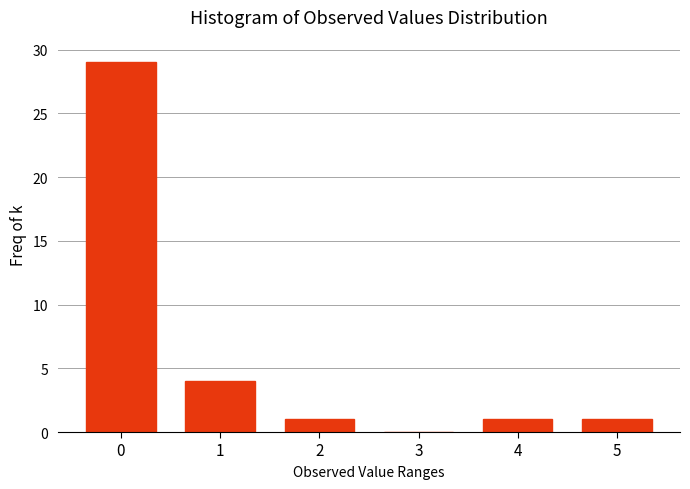

Reading left to right, list all the values displayed in this chart.

0=29	1=4	2=1	3=0	4=1	5=1